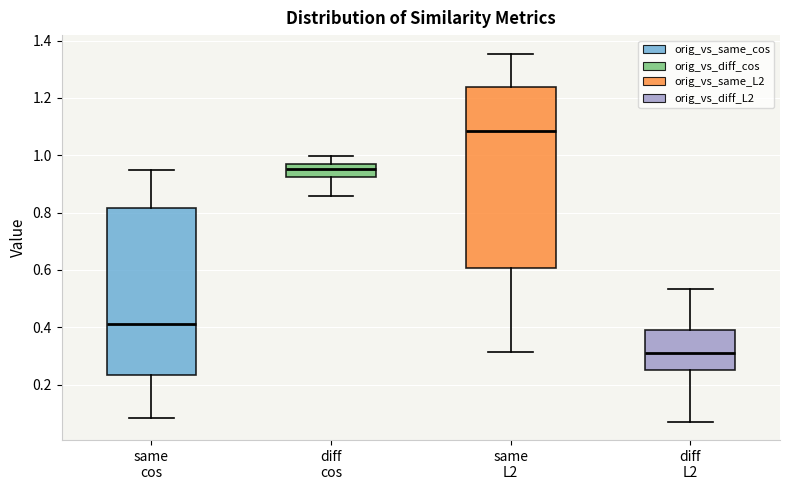

Which box's median line is the highest?

same L2